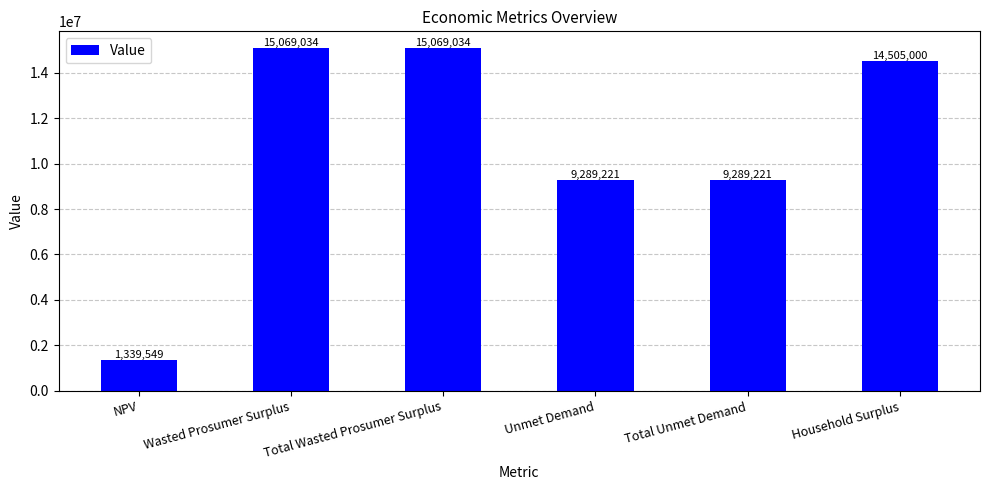

What position from the left is Total Wasted Prosumer Surplus?

3